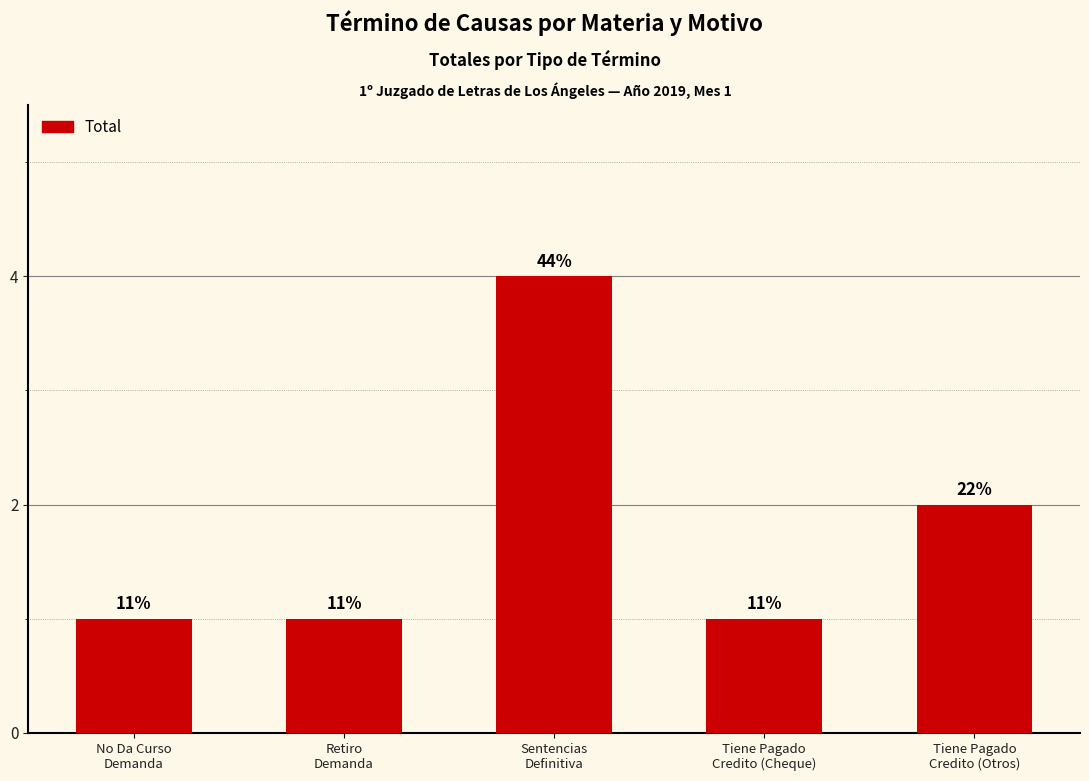

How many bars are there in total?

5